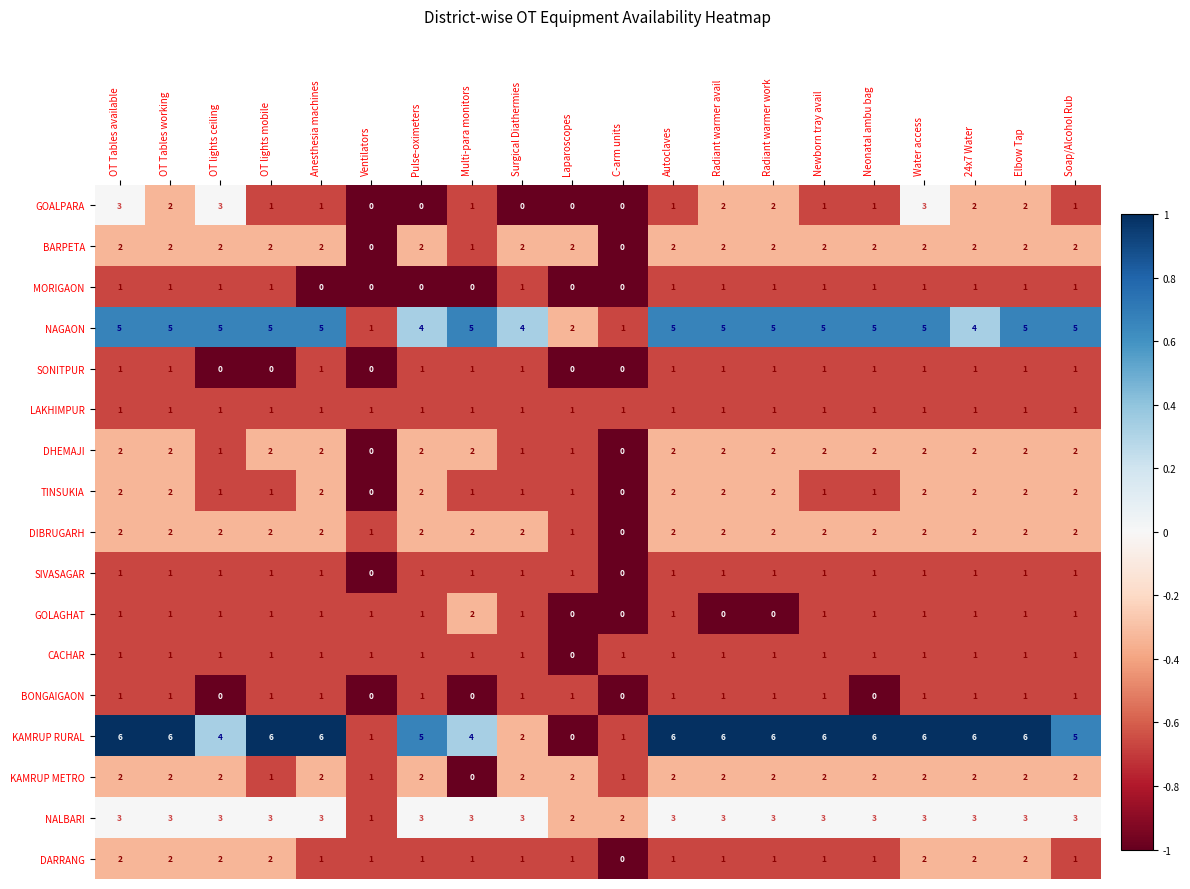

Count the number of categories in the chart.

20